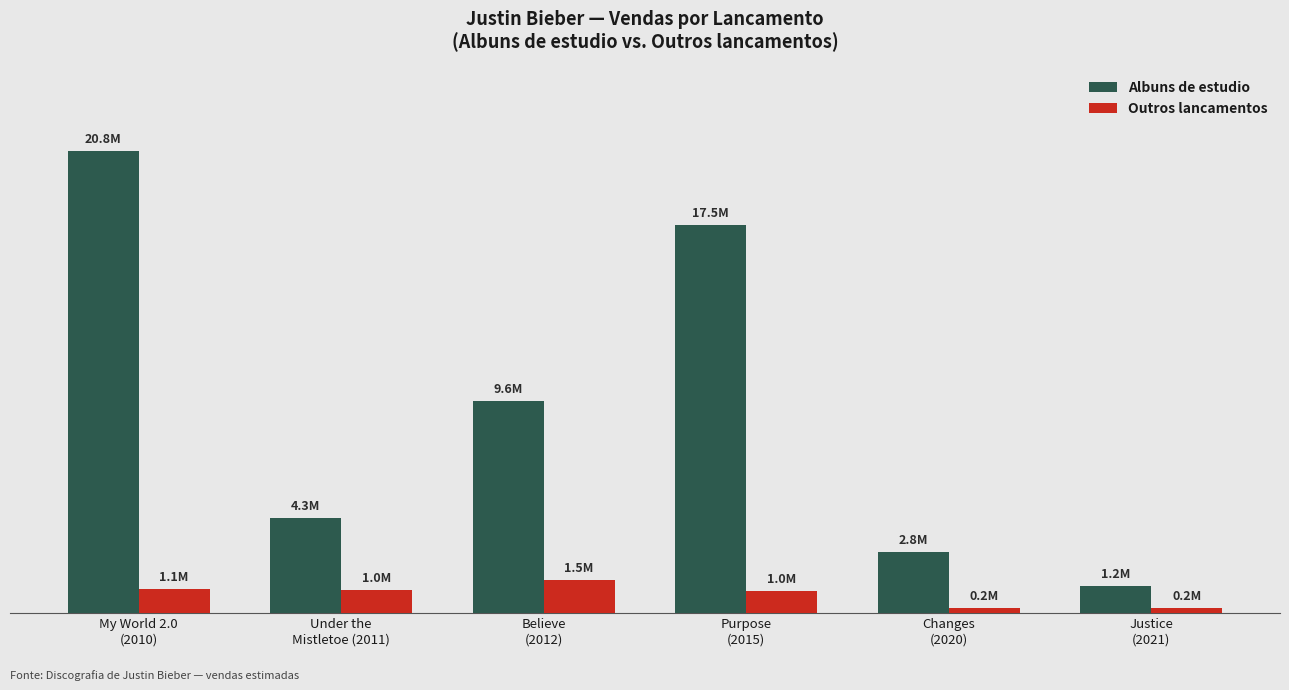

Which series changed the most between Under the
Mistletoe (2011) and Purpose
(2015)?

Albuns de estudio